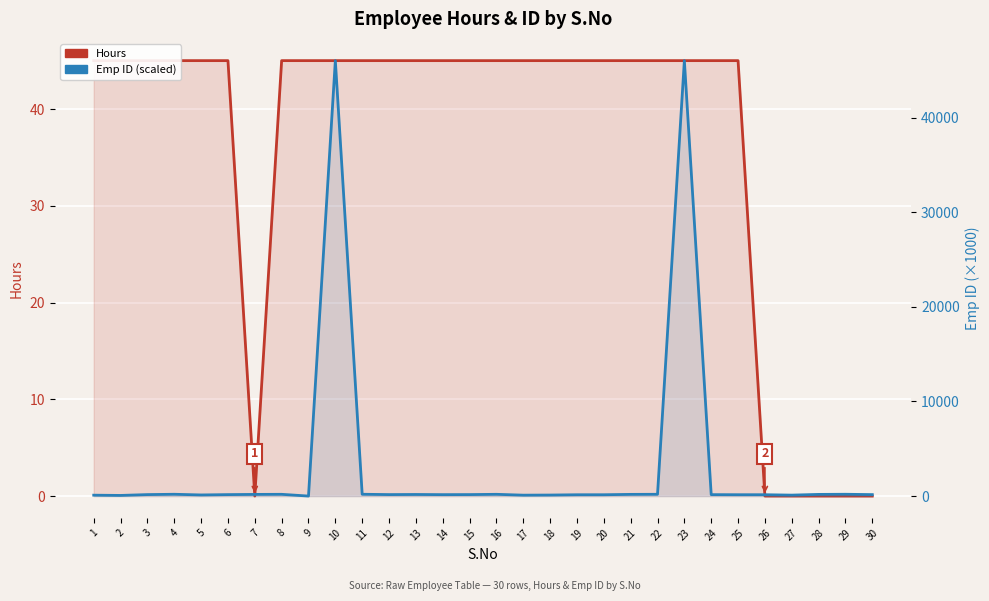

At which label does Hours reach its minimum?

7